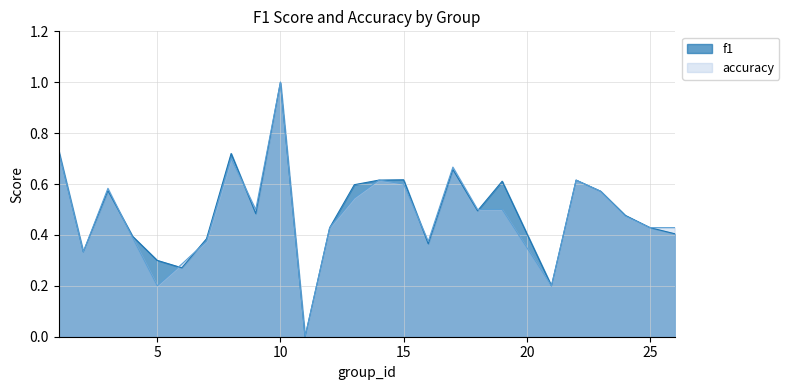

What is the greatest value displayed?

1.0